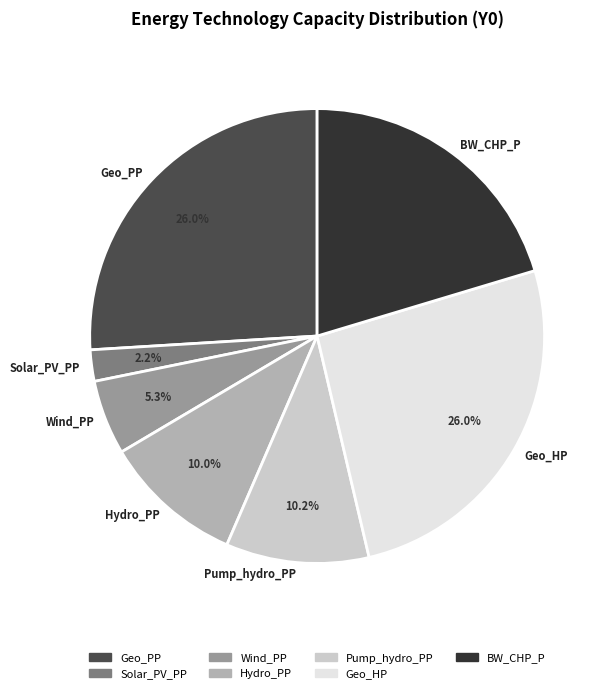

Does BW_CHP_P represent more than half of the total?

No